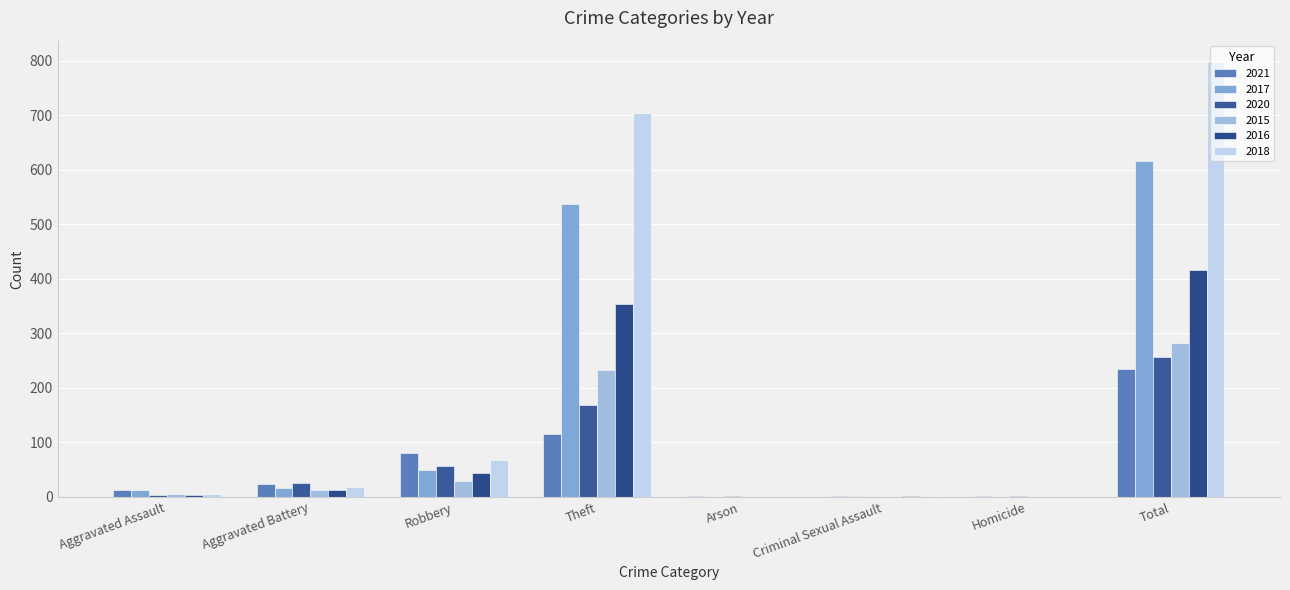

Is it true that 2017 equals 1 at Criminal Sexual Assault?

False